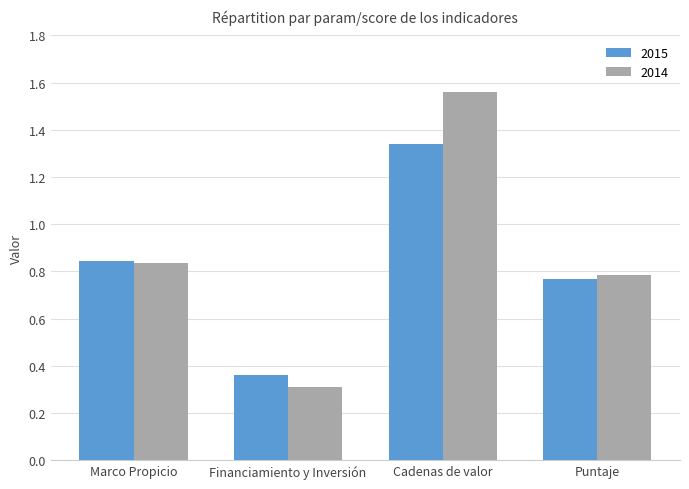

Rank the series at Financiamiento y Inversión from lowest to highest value.

2014, 2015